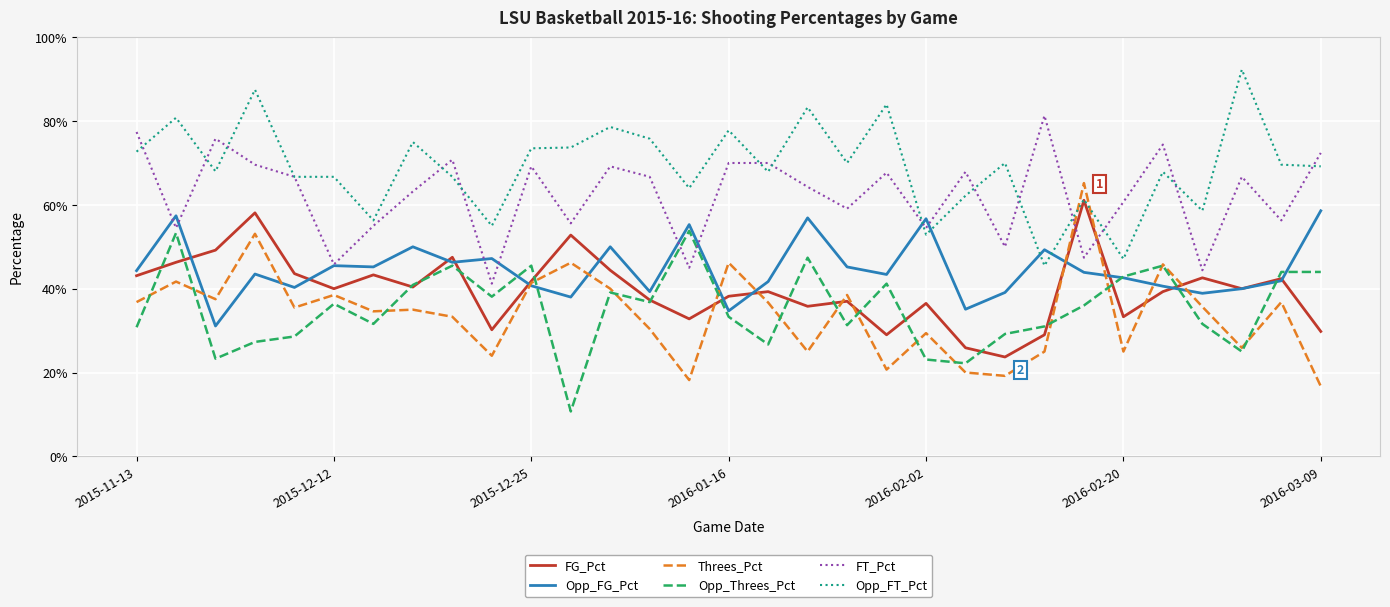

Which series has the largest total across all categories?

Opp_FT_Pct